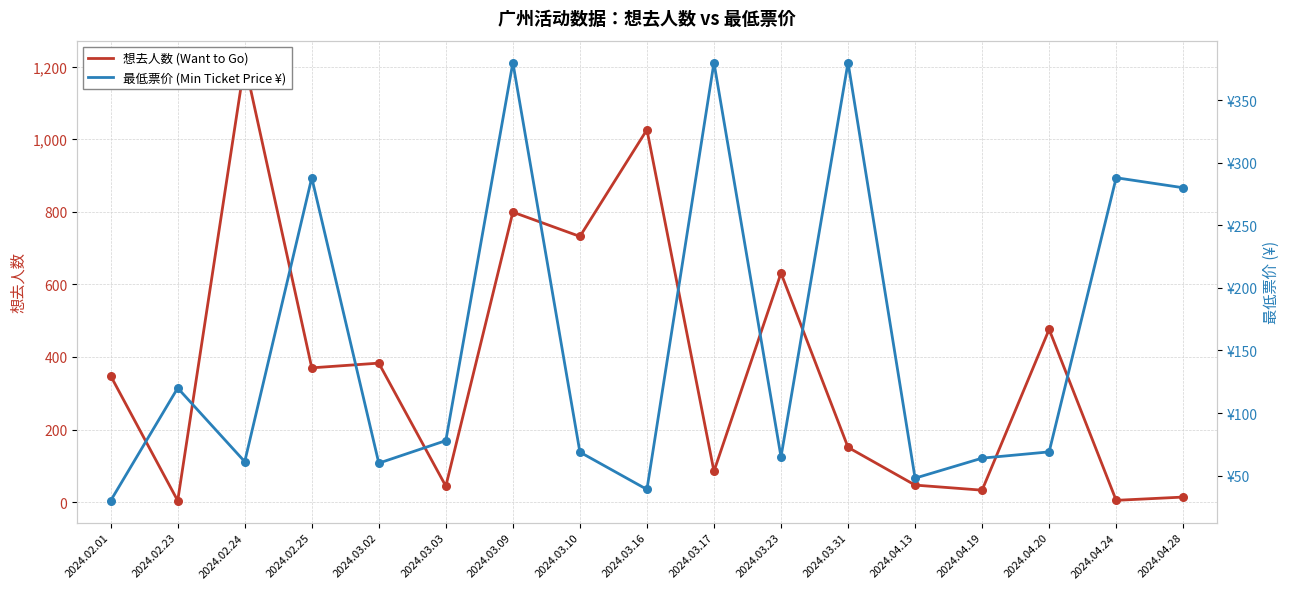

What are all the series names shown in the legend?

想去人数 (Want to Go), 最低票价 (Min Ticket Price ¥)